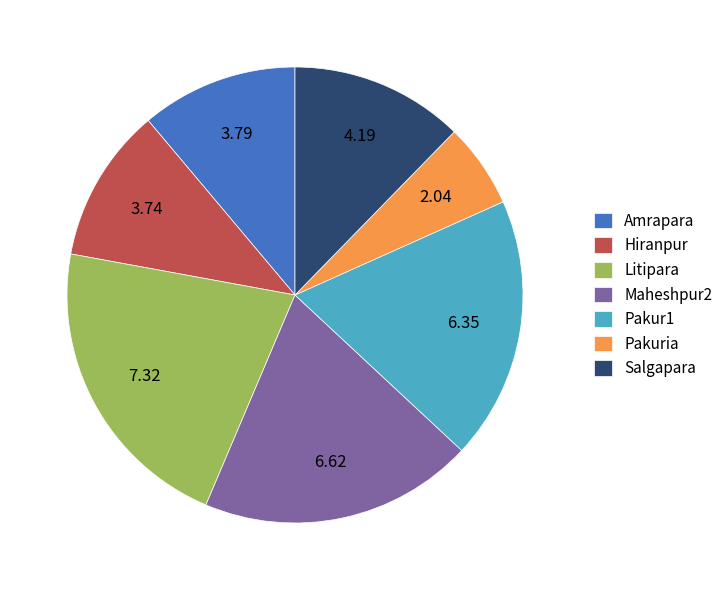

True or false: Hiranpur accounts for 18% of the total.

False